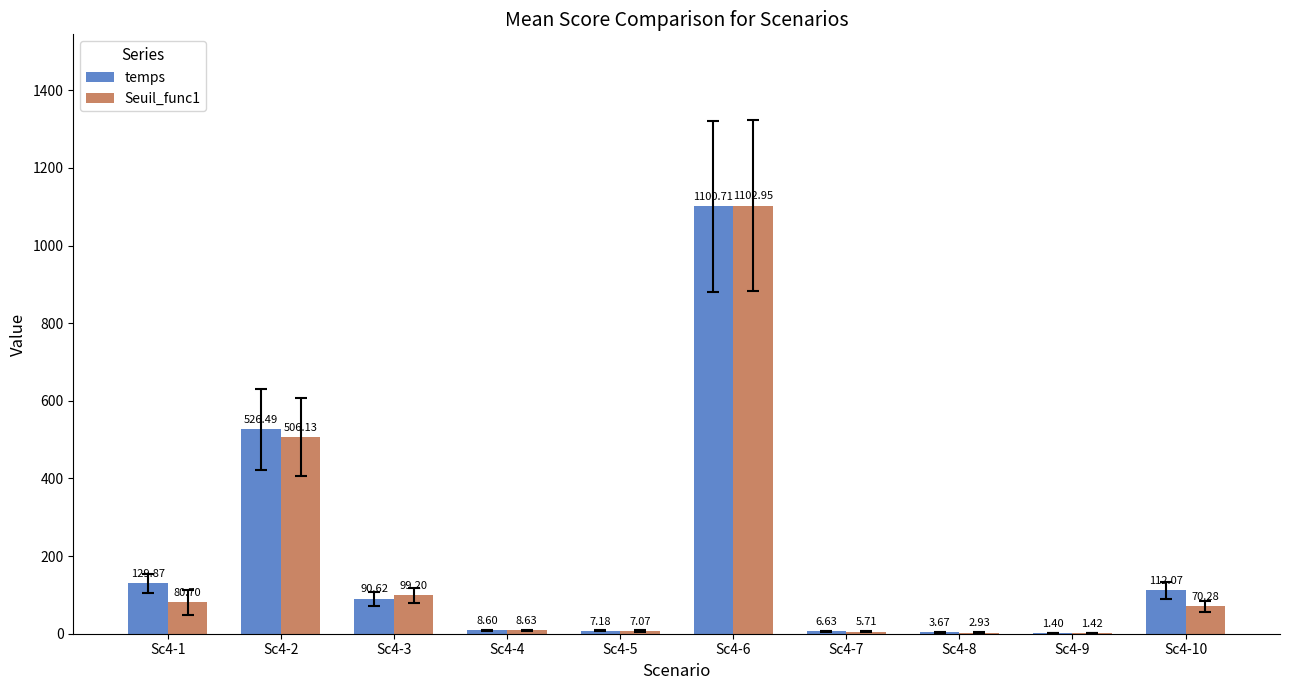

At which category does the chart reach its peak across all series?

Sc4-6